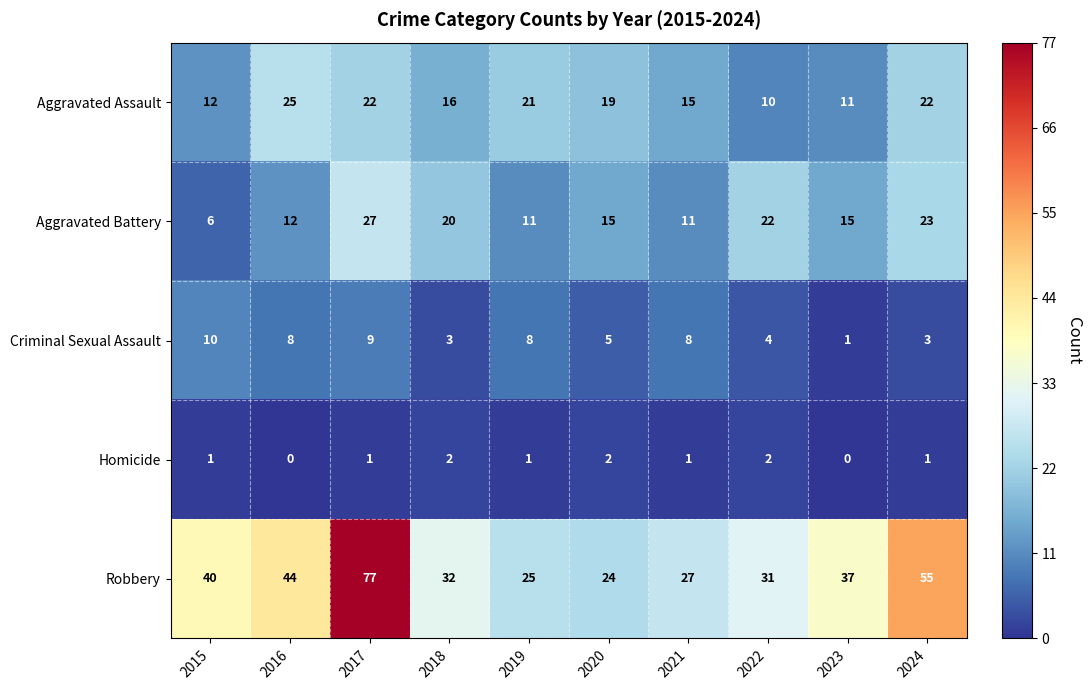

Which series changed the most between 2016 and 2021?

Robbery